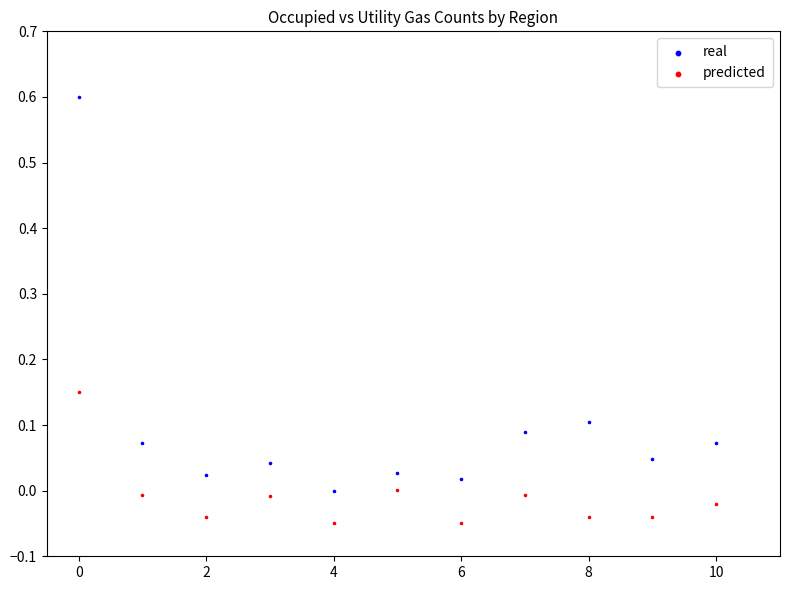

Which series contains the highest Y value?

real